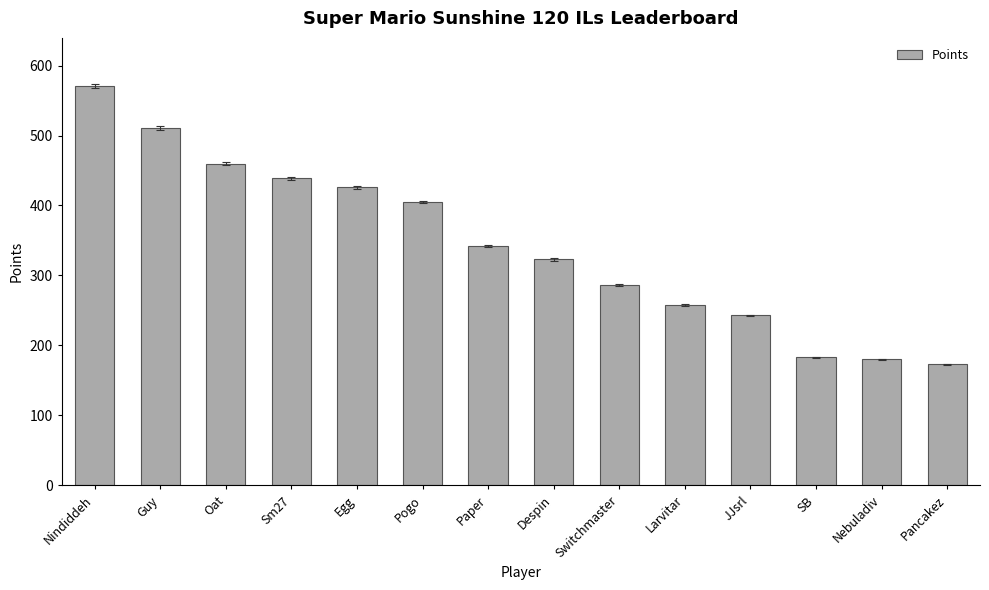

What is the label of the 3rd bar from the right?

SB